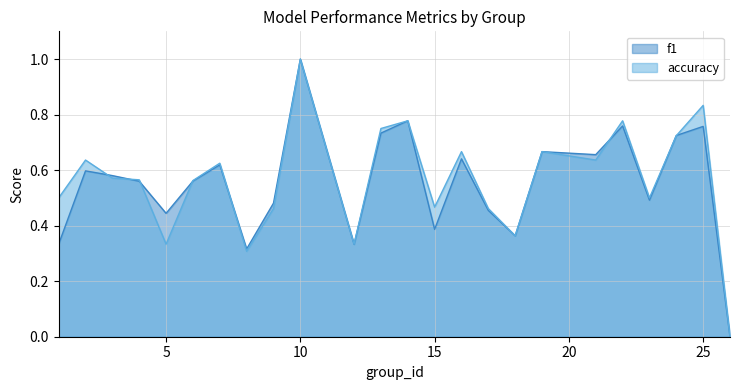

True or false: f1 has more than 0 points higher than both neighbors.

True